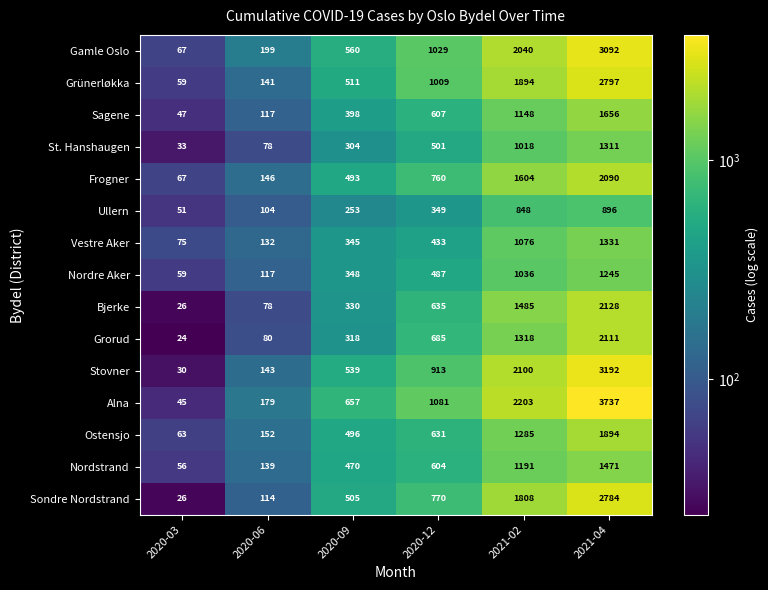

Which series changed the most between 2020-06 and 2020-09?

Alna